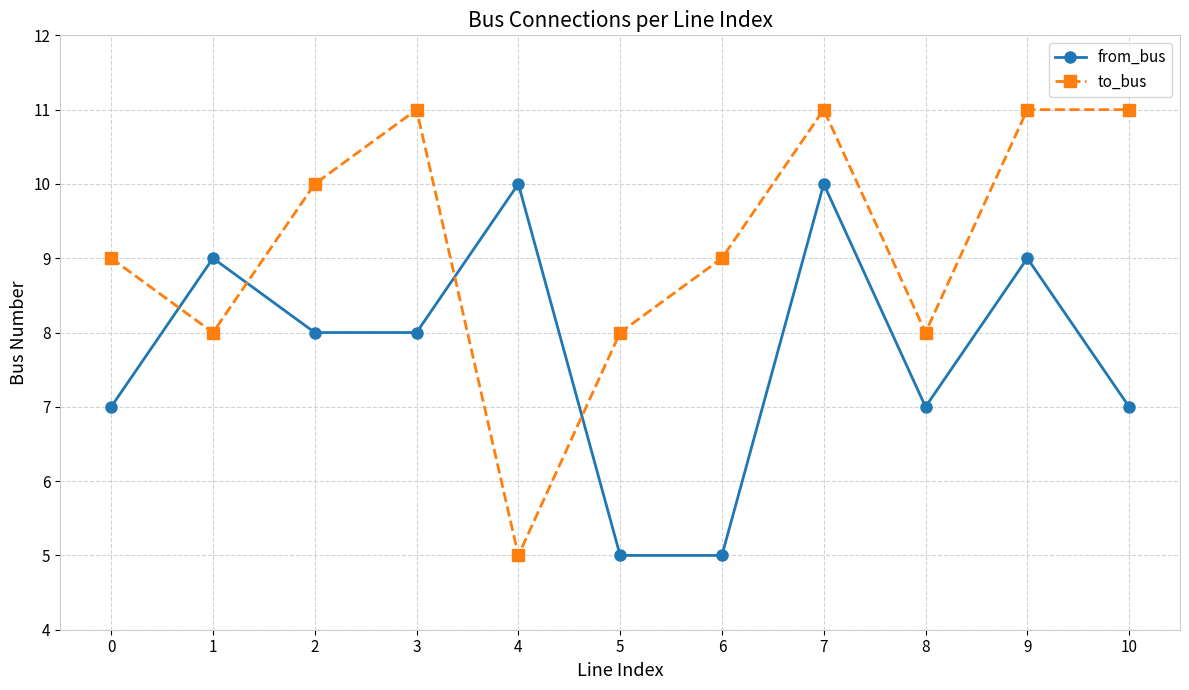

How many lines are shown in the chart?

2